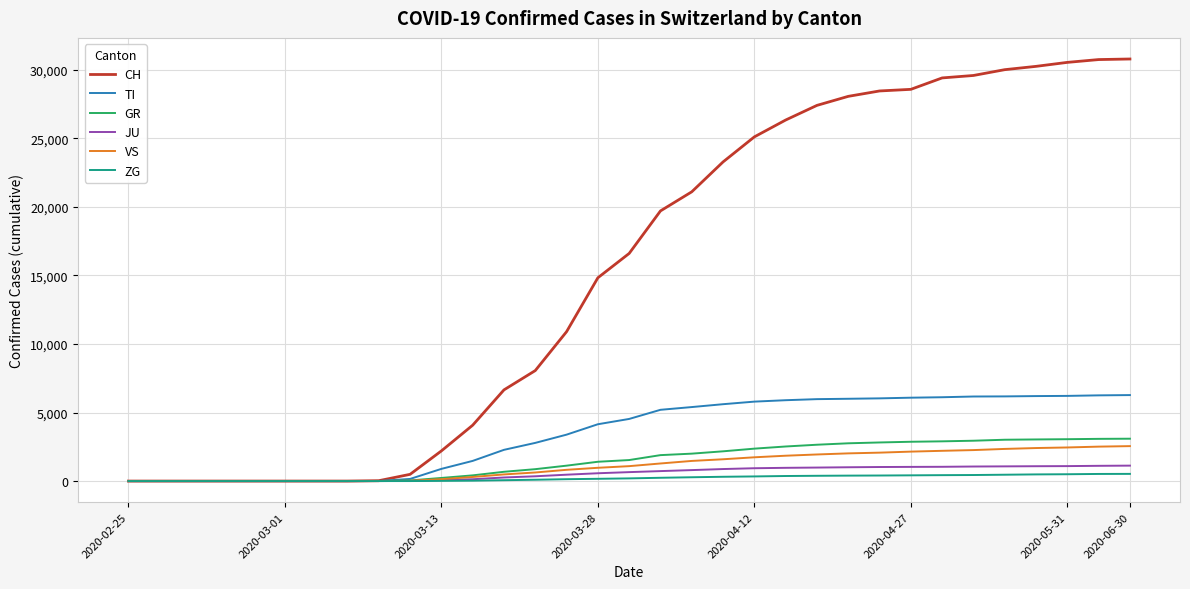

Which series has the largest total across all categories?

CH